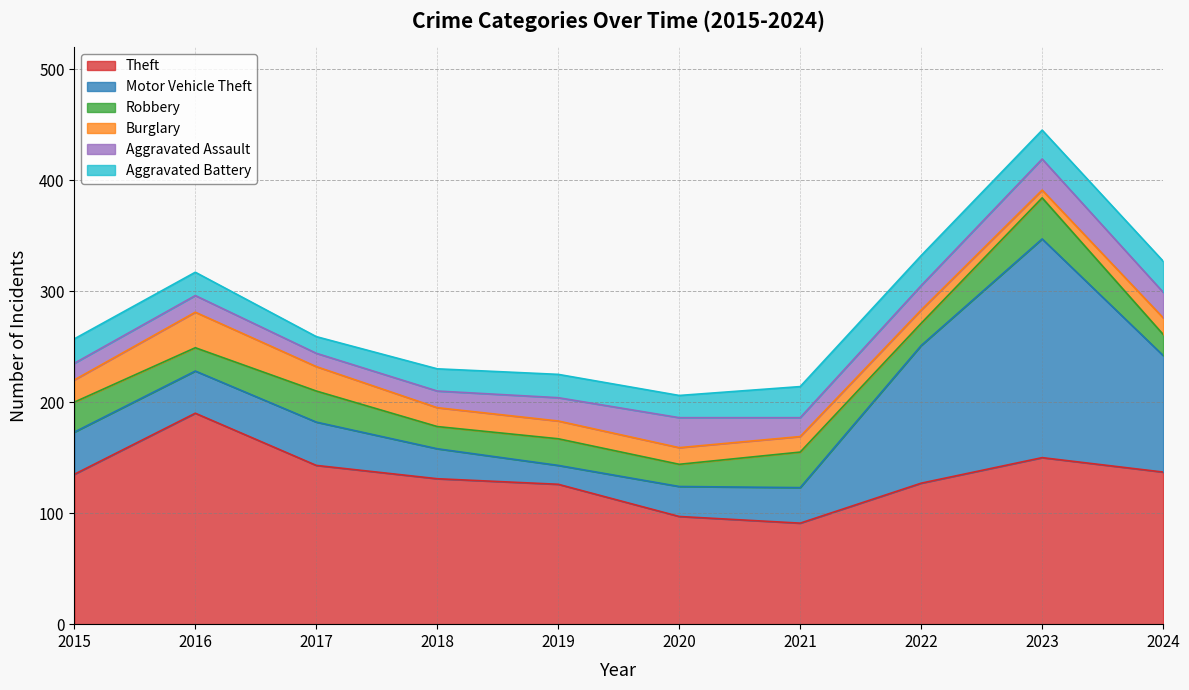

Rank the series by their maximum value, from highest to lowest.

Motor Vehicle Theft, Theft, Robbery, Burglary, Aggravated Assault, Aggravated Battery